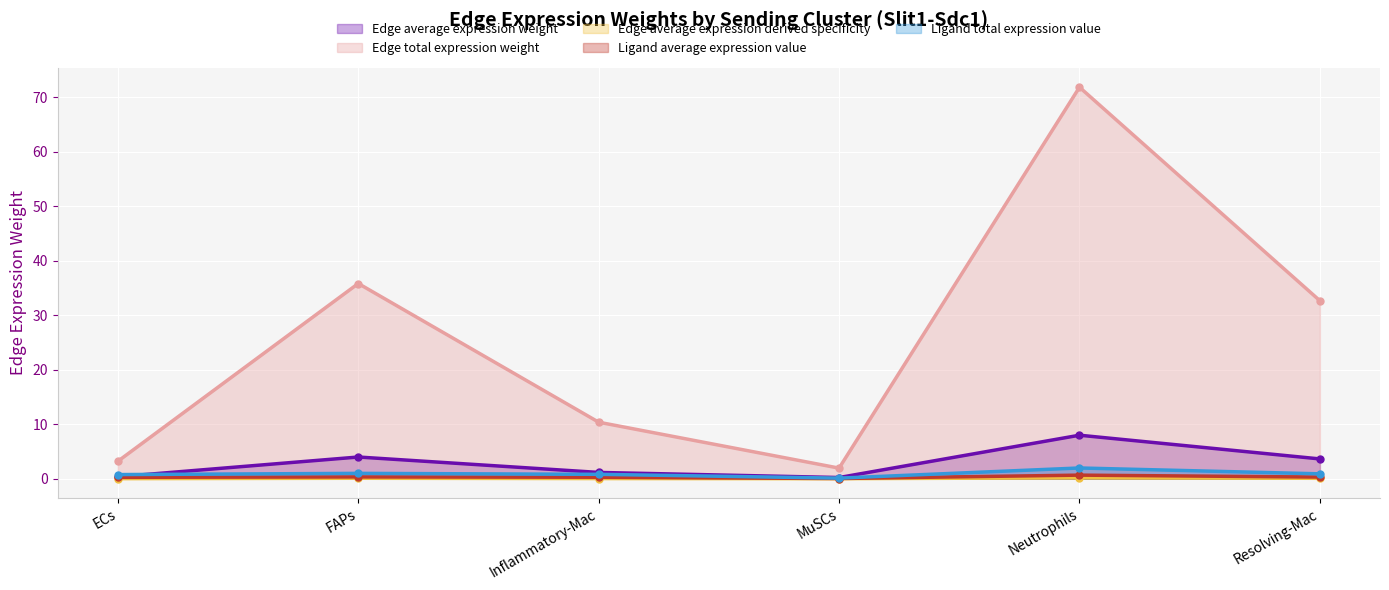

List the labels in order of Ligand total expression value value, largest first.

Neutrophils, FAPs, Resolving-Mac, Inflammatory-Mac, ECs, MuSCs